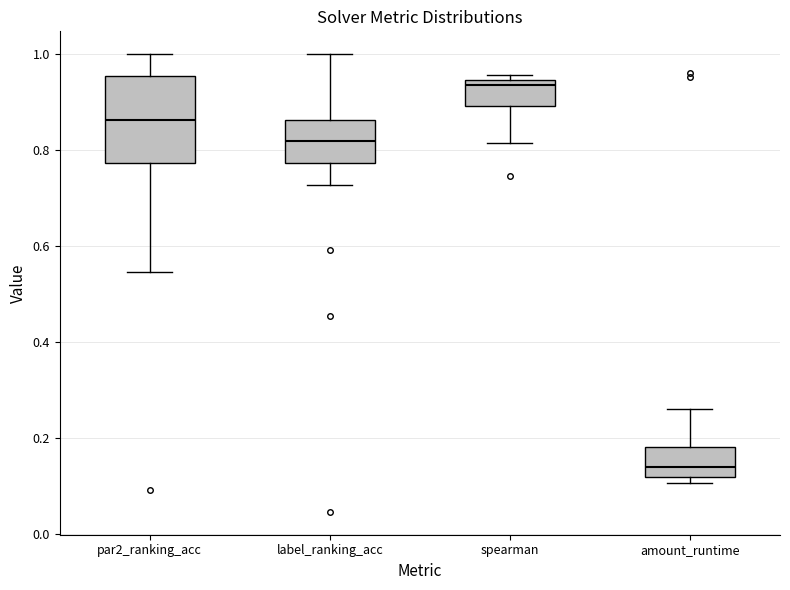

Where is the upper edge of the box for label_ranking_acc on the y-axis? The values are not printed on the chart, so give them approximately, as read against the axis.

0.86